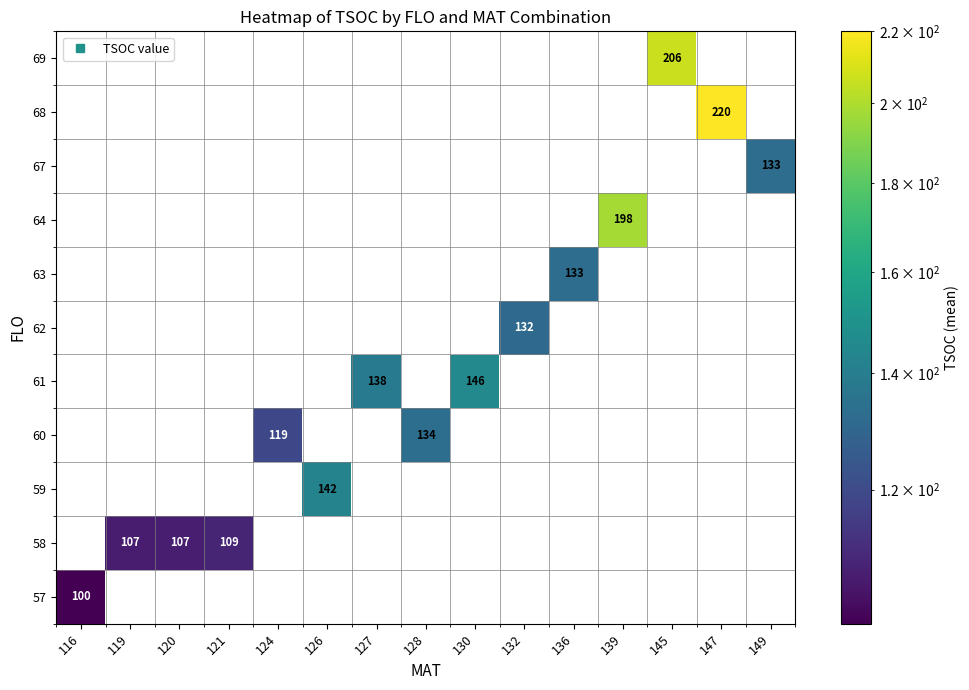

Which category has the lowest value across all series?

116